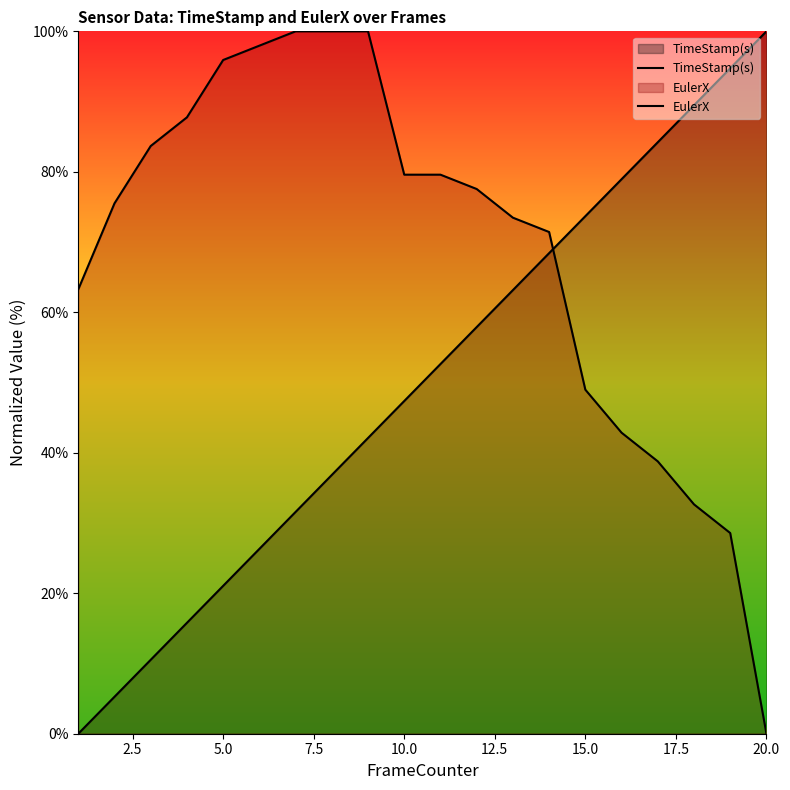

Does the chart display data point markers on the line(s)?

No